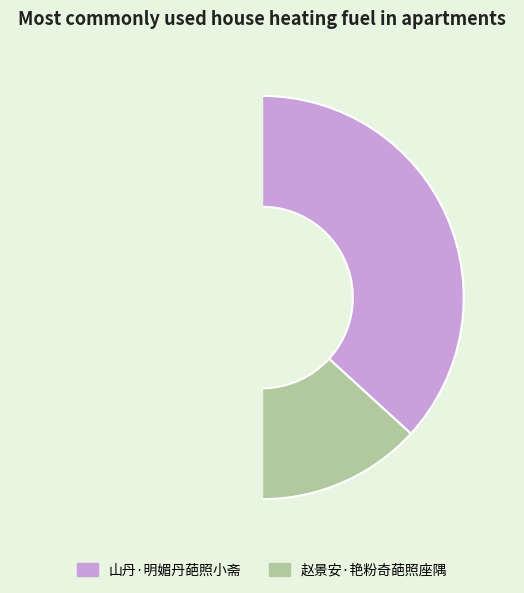

Rank the categories by value from highest to lowest.

山丹·明媚丹葩照小斋, 赵景安·艳粉奇葩照座隅